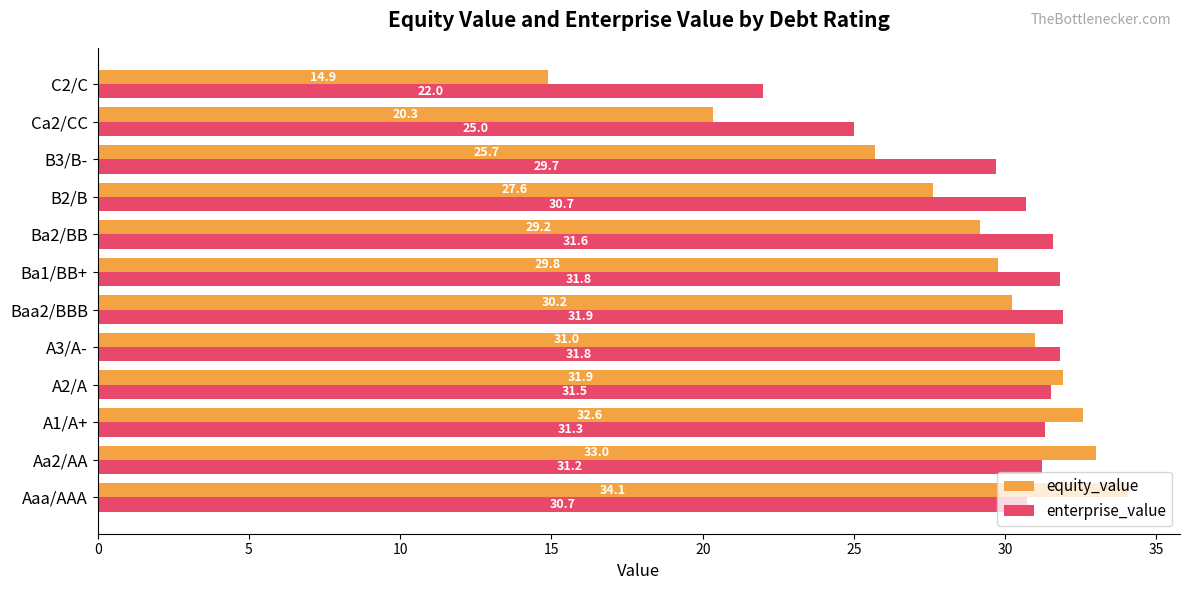

What is the difference between the maximum and minimum values in the equity_value series?

19.2